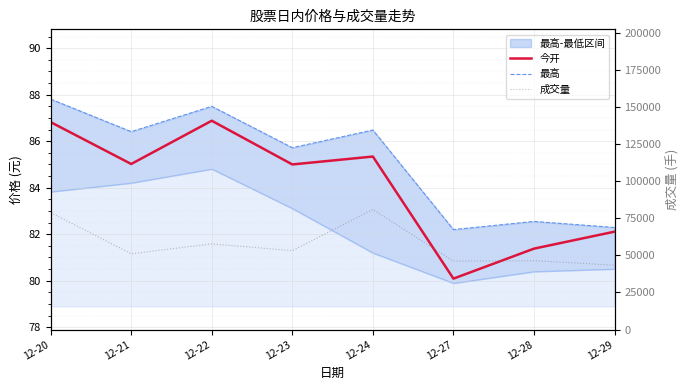

Which series has the largest total across all categories?

成交量